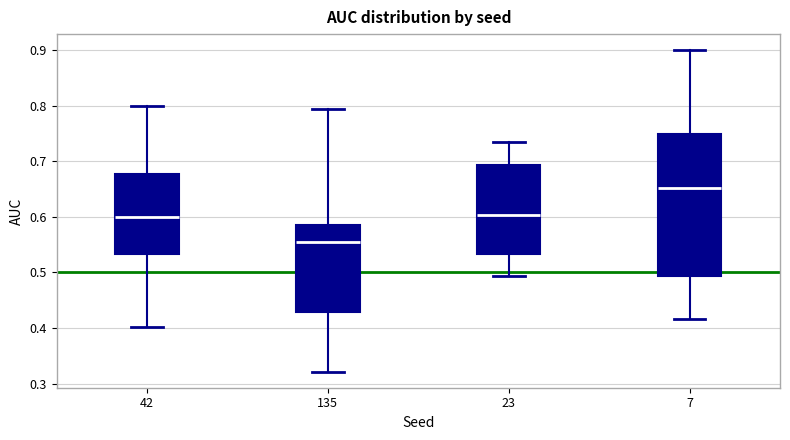

Reading left to right, read every box against the y-axis: the position of its median line, the range the box covers, and the ends of its whiskers. The values are not printed on the chart, so give them approximately, as read against the axis.

42: median 0.60, box 0.53 to 0.68, whiskers 0.40 to 0.80
135: median 0.56, box 0.43 to 0.59, whiskers 0.32 to 0.79
23: median 0.60, box 0.53 to 0.69, whiskers 0.49 to 0.73
7: median 0.65, box 0.49 to 0.75, whiskers 0.42 to 0.90